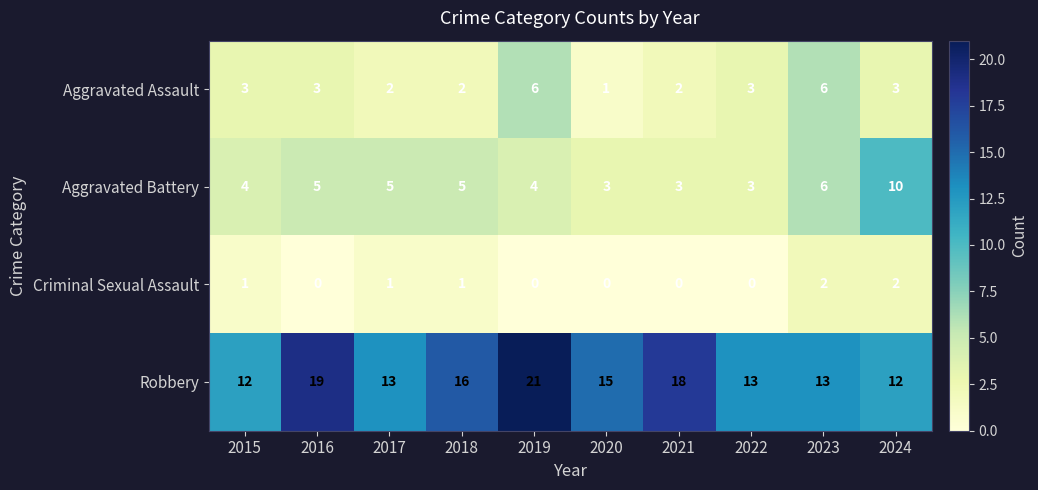

Where is Aggravated Battery nearest to the value 6?

2023